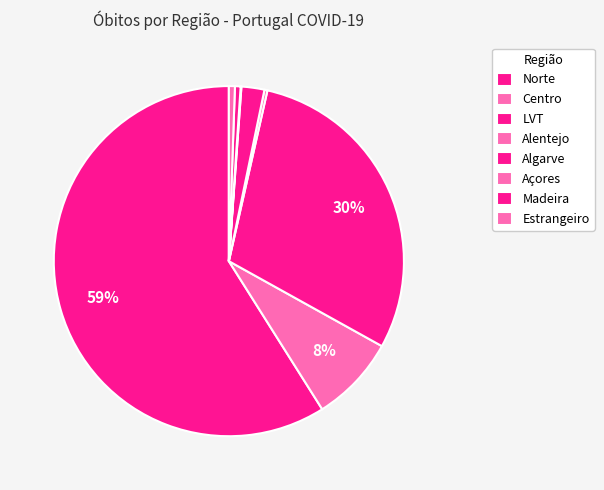

True or false: Alentejo accounts for 0% of the total.

True